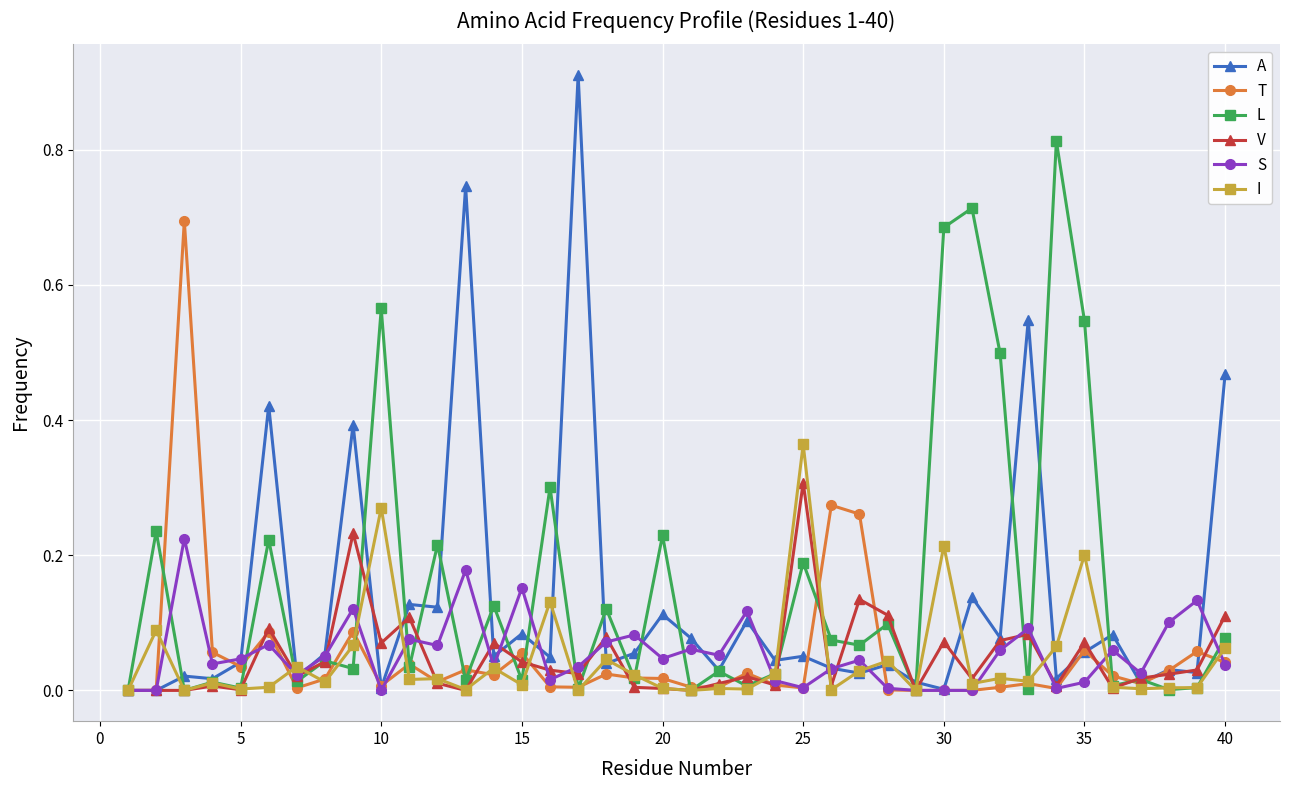

True or false: S has more than 2 points higher than both neighbors.

True